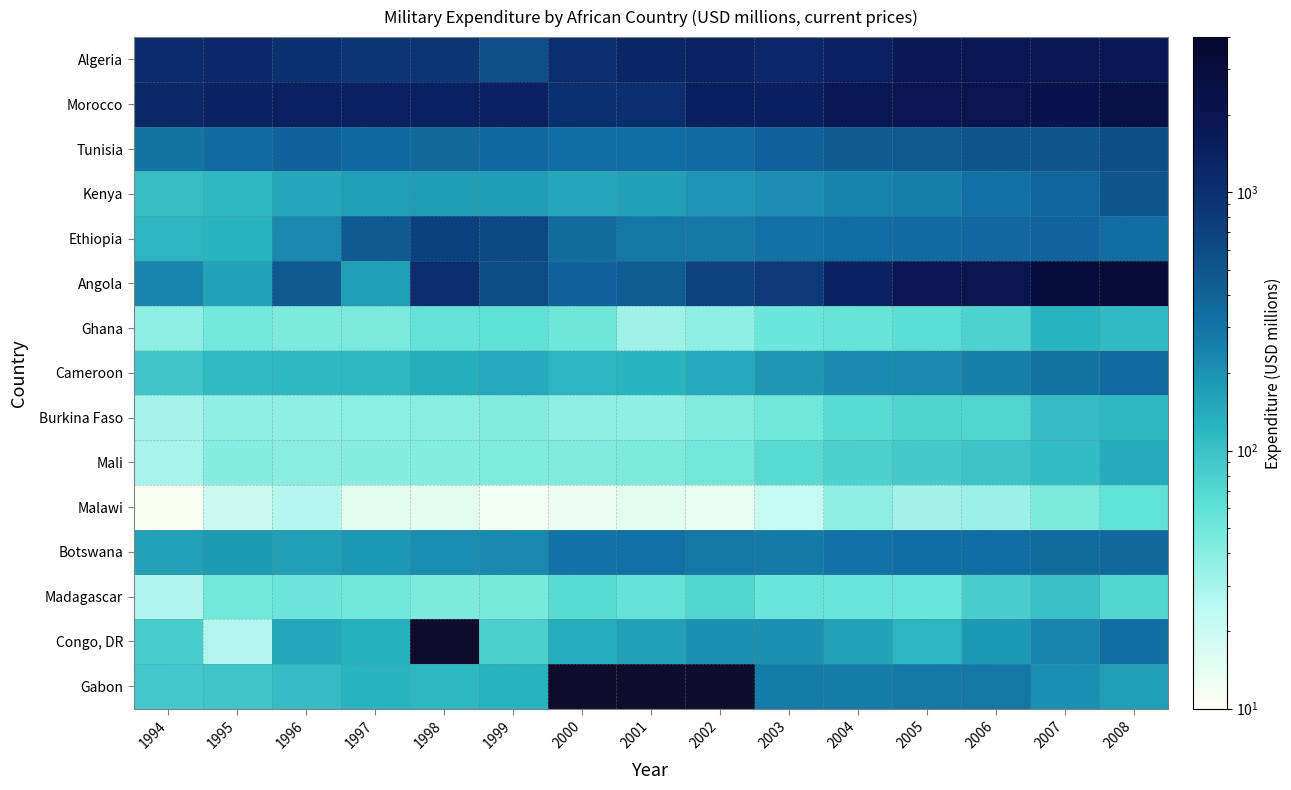

How many data points does each series have?

15